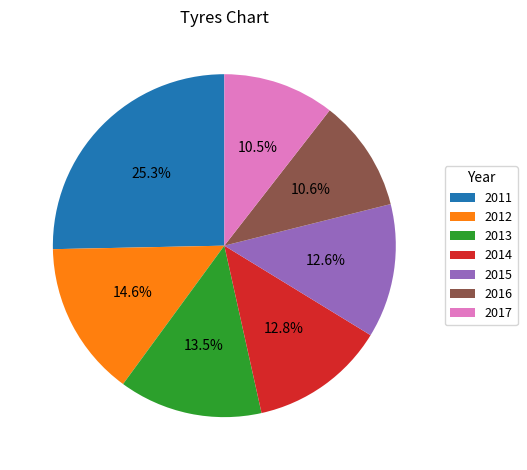

Between 2017 and 2015, which is larger?

2015